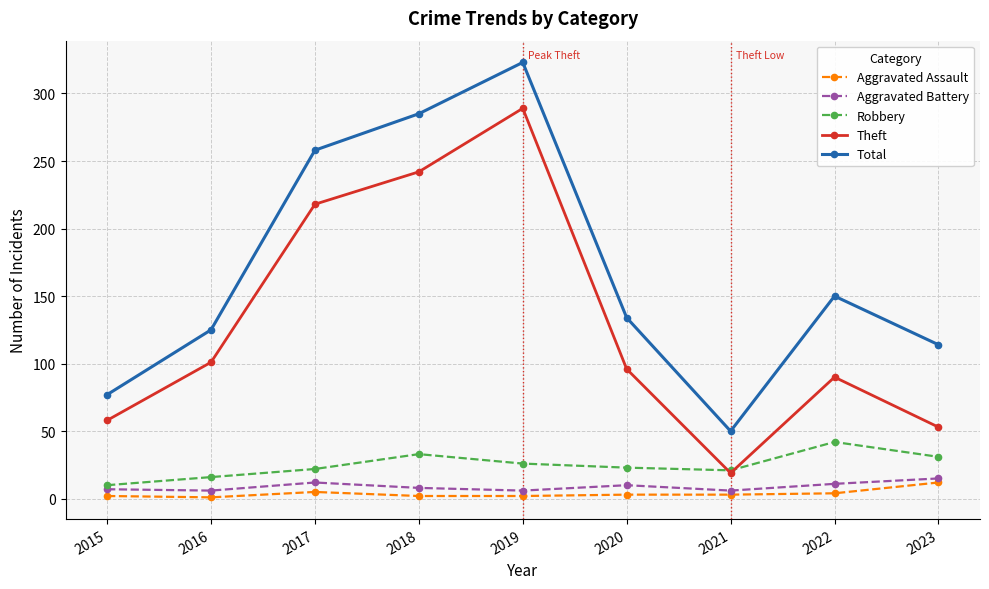

In Total, how many points are lower than both neighbors (excluding endpoints)?

1